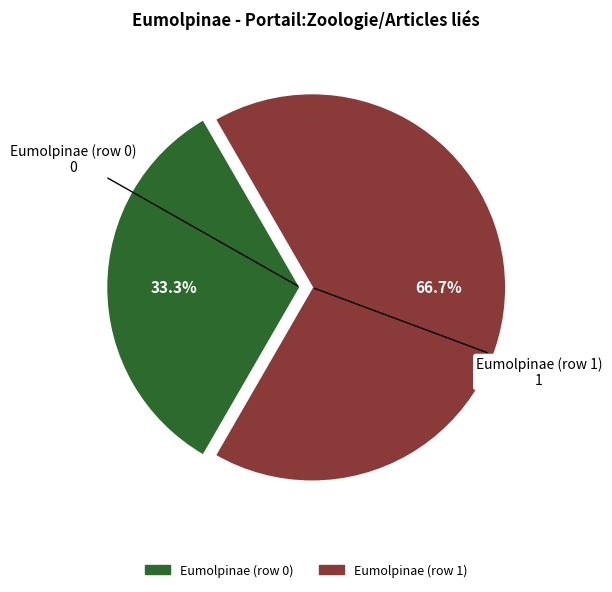

The Eumolpinae (row 1) slice represents 86% of the pie. True or false?

False